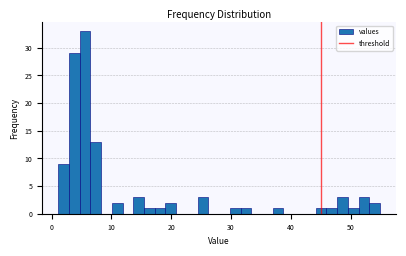

Read against the x-axis, roughly where is the centre of the tallest bar?

6